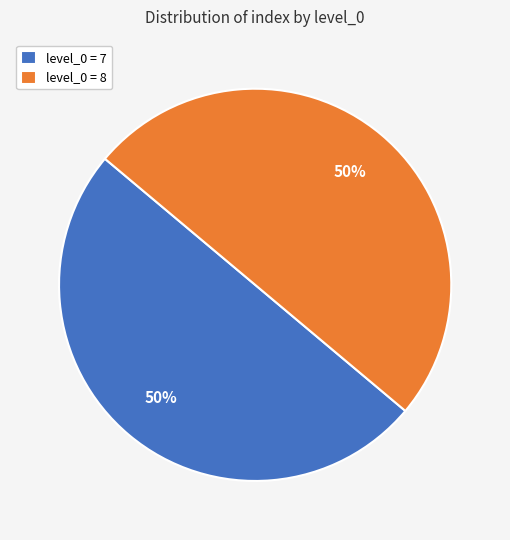

True or false: level_0 = 7 accounts for 50% of the total.

True